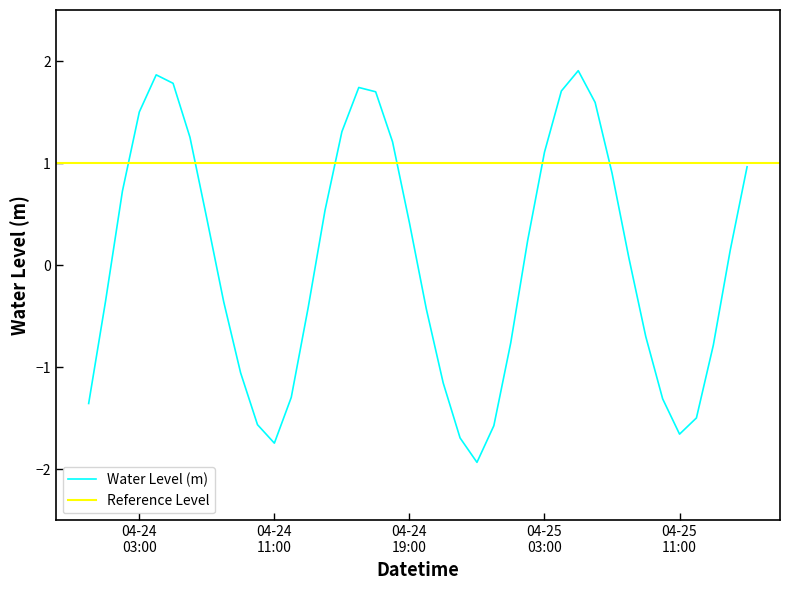

How many values are above zero?

21